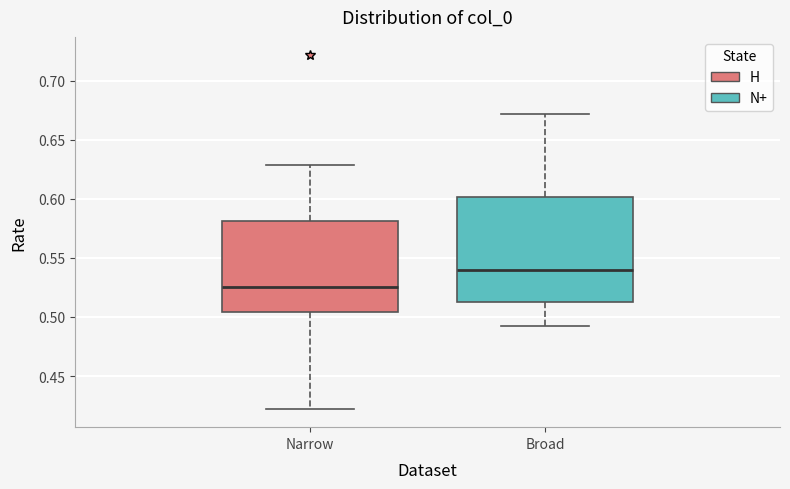

Which box is the tallest, from its lower edge to its upper edge?

Broad